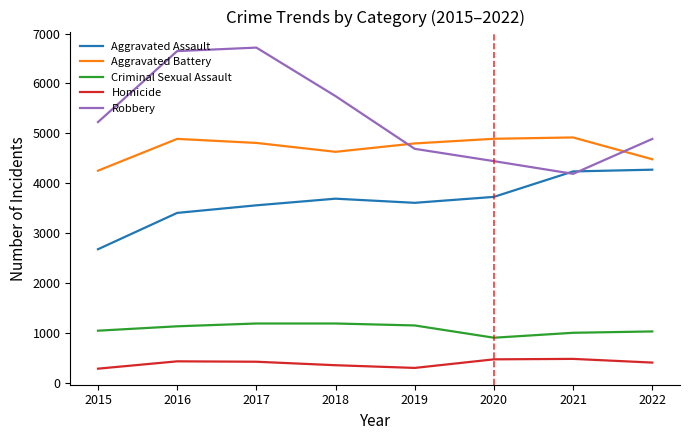

Count the number of categories in the chart.

8